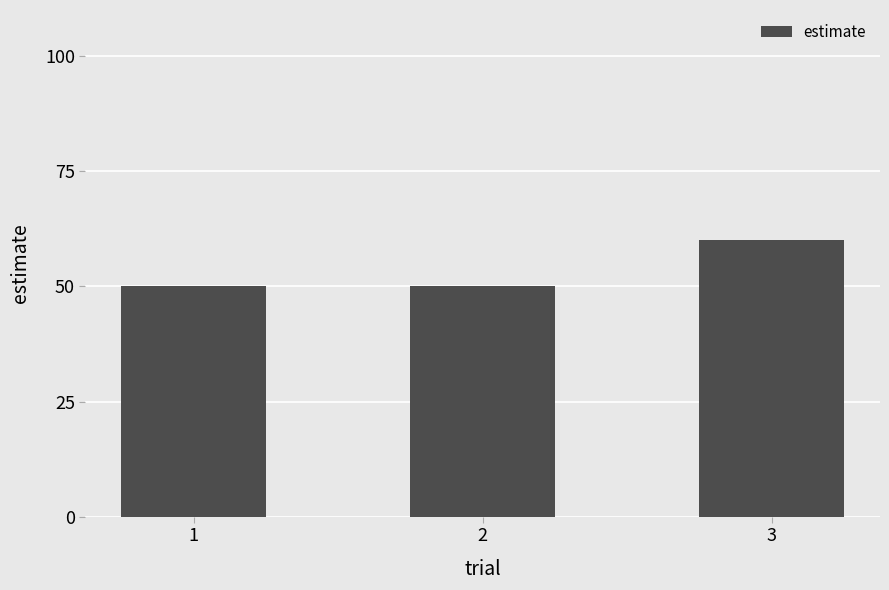

How many values are between 50 and 60?

3